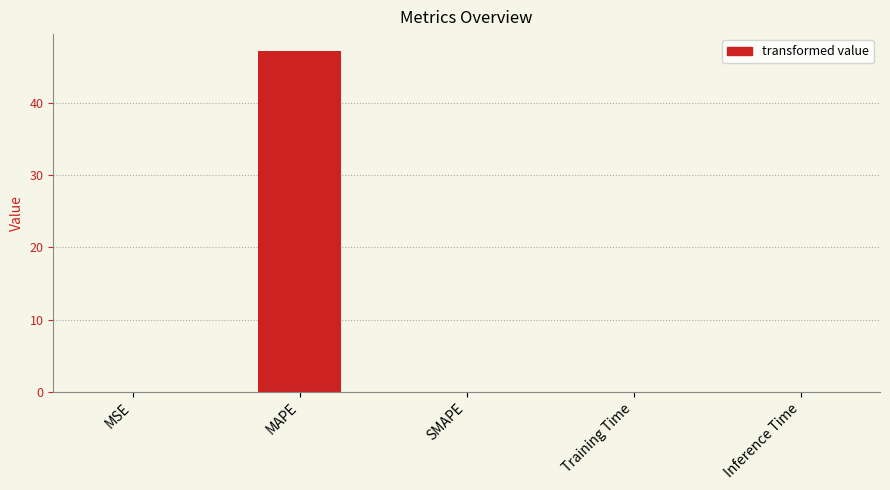

Are the bars grouped side by side (vs. stacked)?

No